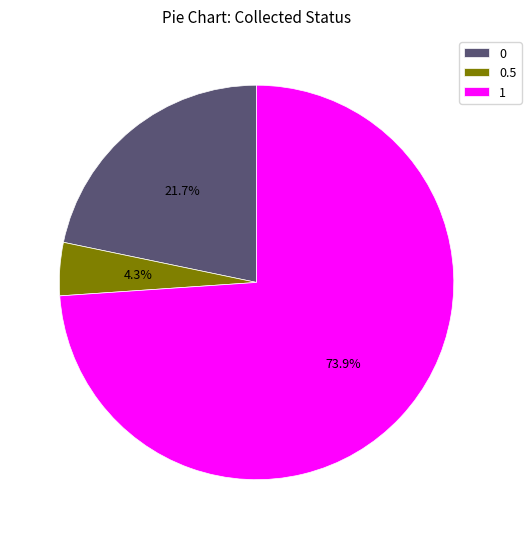

Which slice is the smallest?

0.5